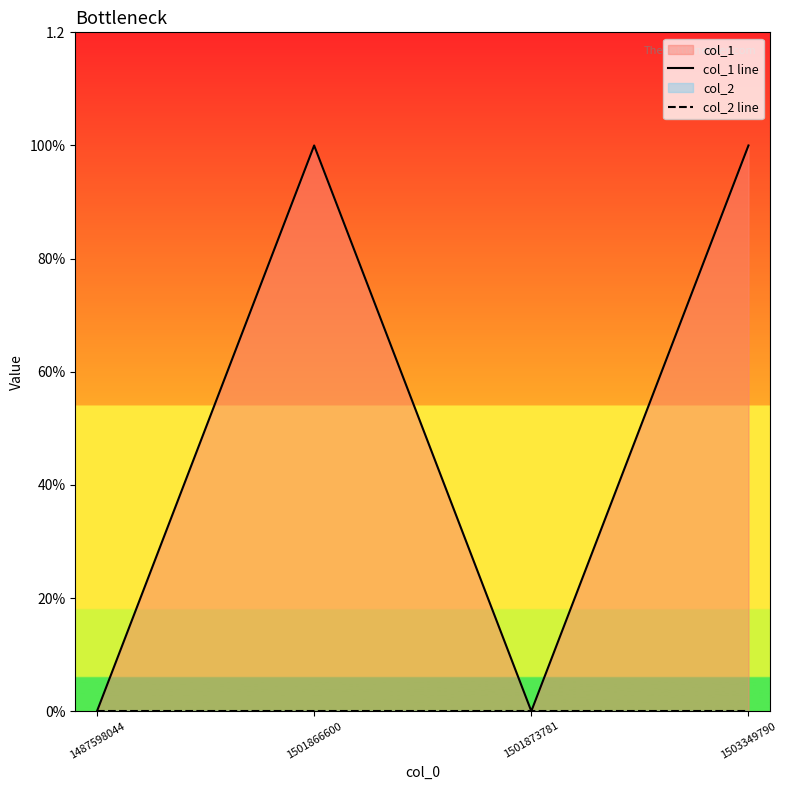

Is the value of col_2 line at 1487598044 greater than the value of col_1 line at 1487598044?

No